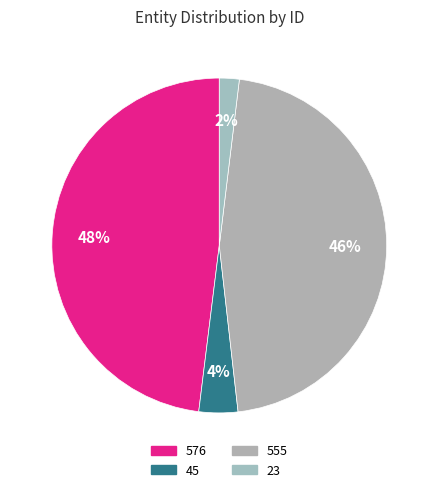

Approximately how many times larger is the value at 555 compared to 23?

24.1